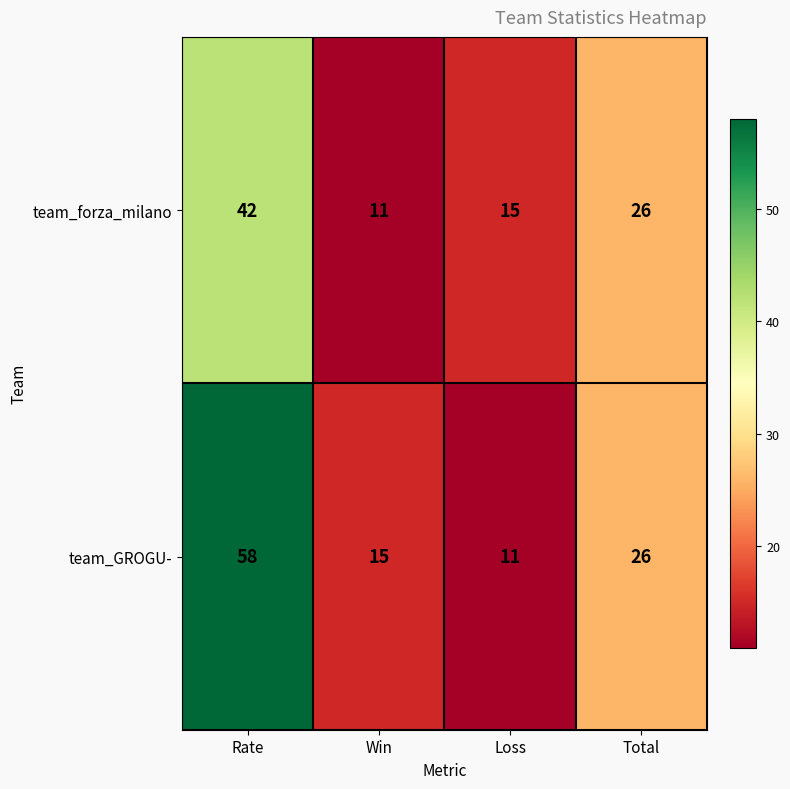

What is the spread (max minus min) of values at Rate?

16